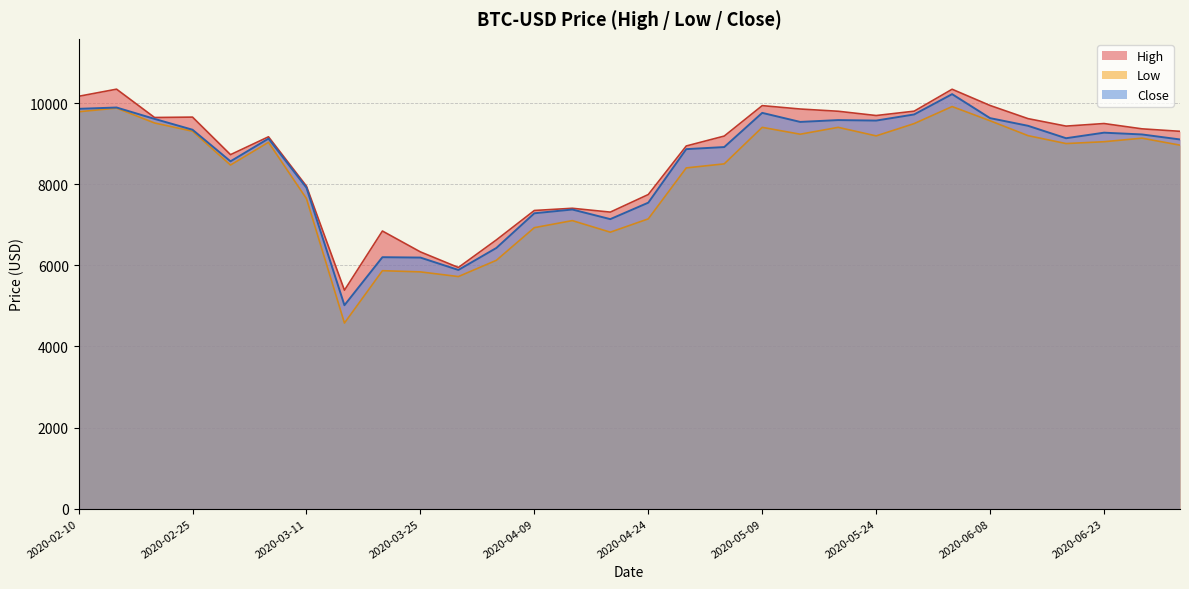

Rank the categories by Close value from highest to lowest.

2020-06-03, 2020-02-15, 2020-02-10, 2020-05-09, 2020-05-29, 2020-06-08, 2020-02-20, 2020-05-19, 2020-05-24, 2020-05-14, 2020-06-13, 2020-02-25, 2020-06-23, 2020-06-28, 2020-06-18, 2020-03-06, 2020-07-03, 2020-05-04, 2020-04-29, 2020-03-01, 2020-03-11, 2020-04-24, 2020-04-14, 2020-04-09, 2020-04-19, 2020-04-04, 2020-03-20, 2020-03-25, 2020-03-30, 2020-03-16